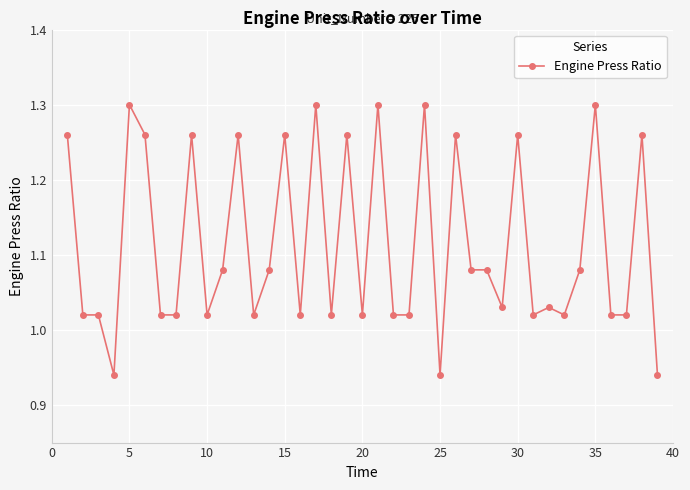

What is the difference between the maximum and minimum values?

0.4